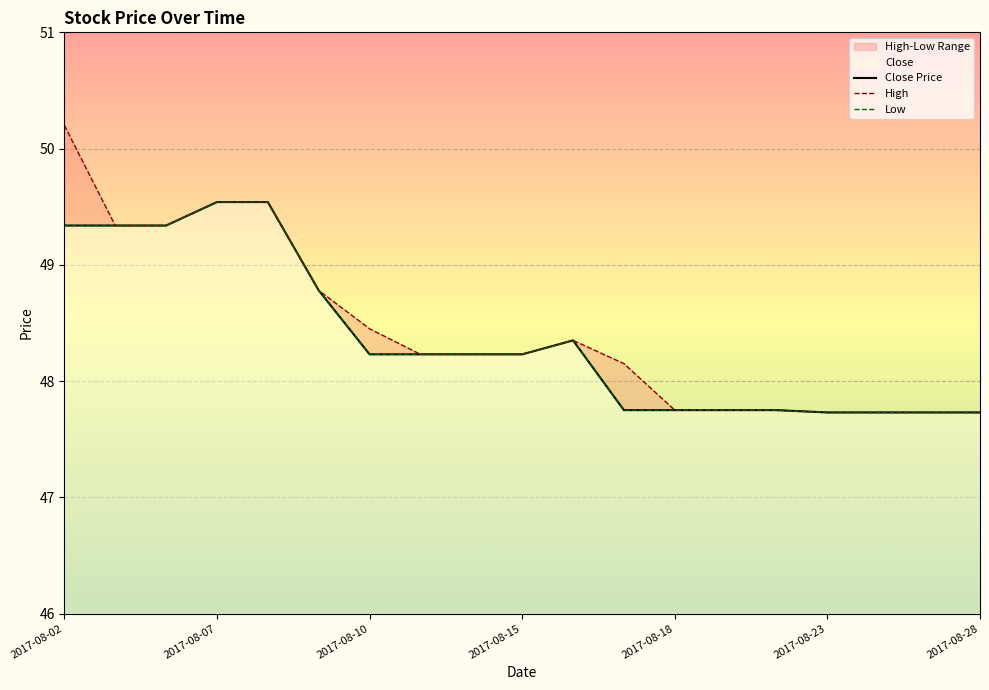

What is the difference between the Close Price values at 10 and 17?

0.6